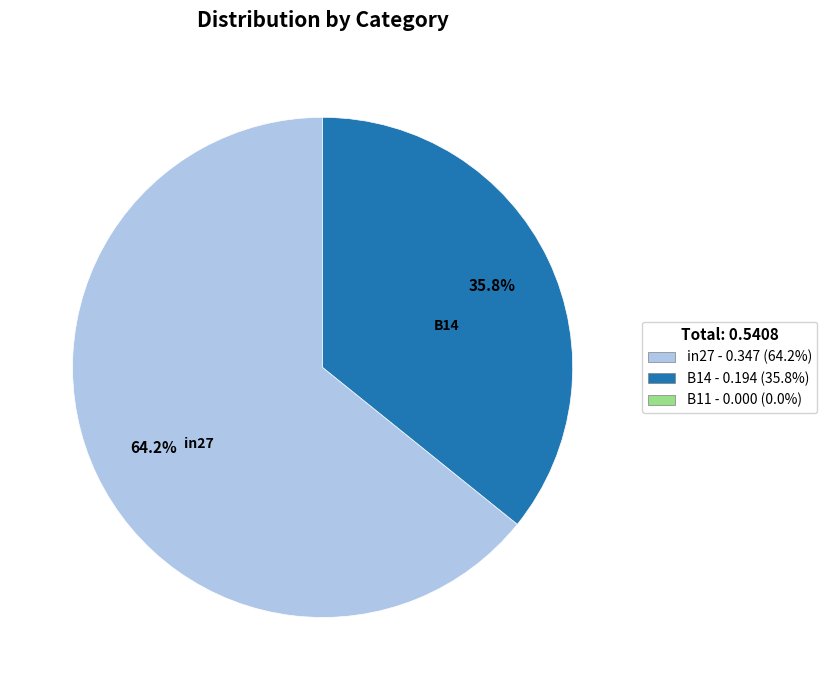

Is there a majority slice in this chart?

Yes